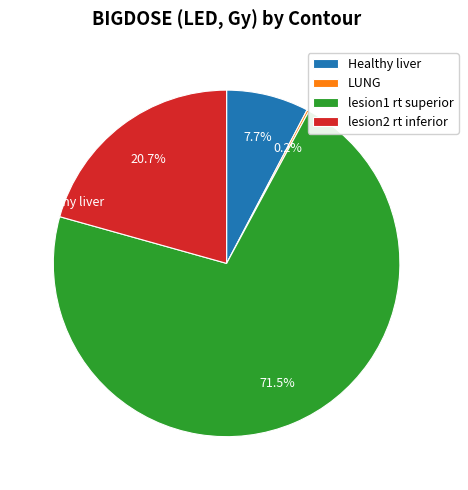

To the nearest percent, what percentage of the pie is lesion2 rt inferior?

21%